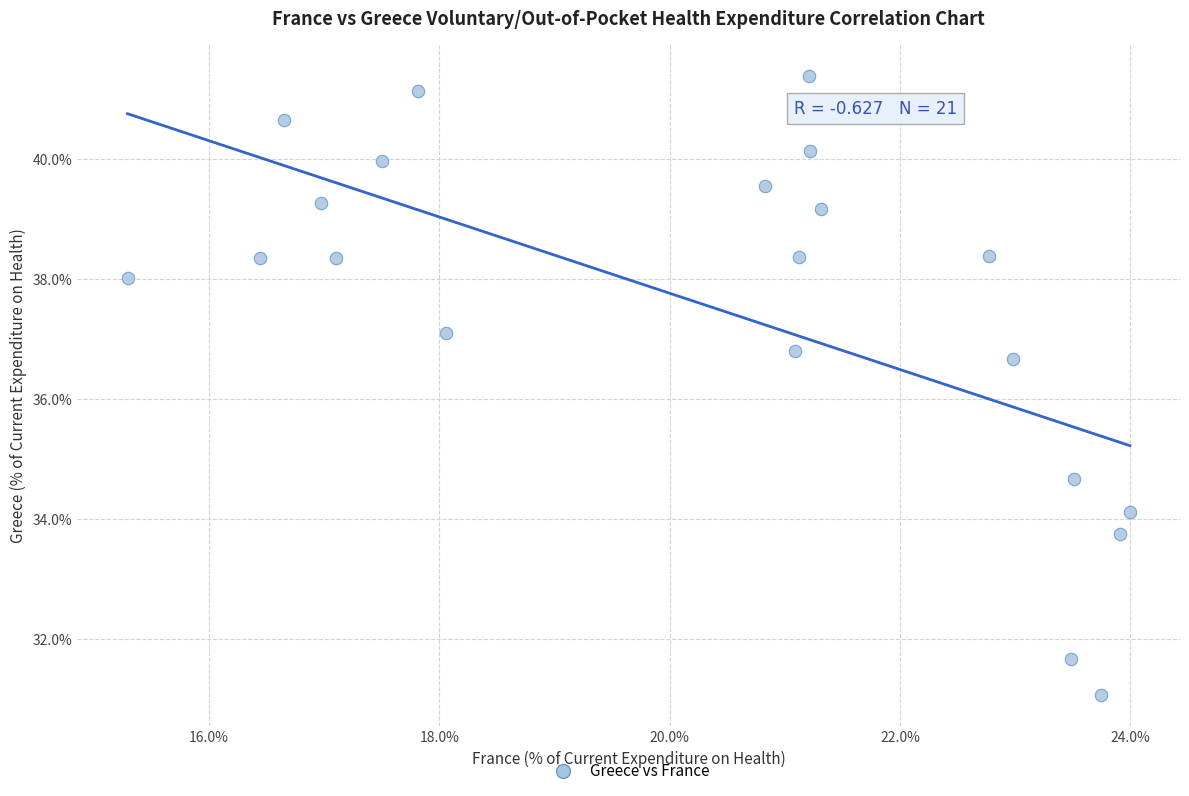

What is the range of X values (max minus min)?

8.7